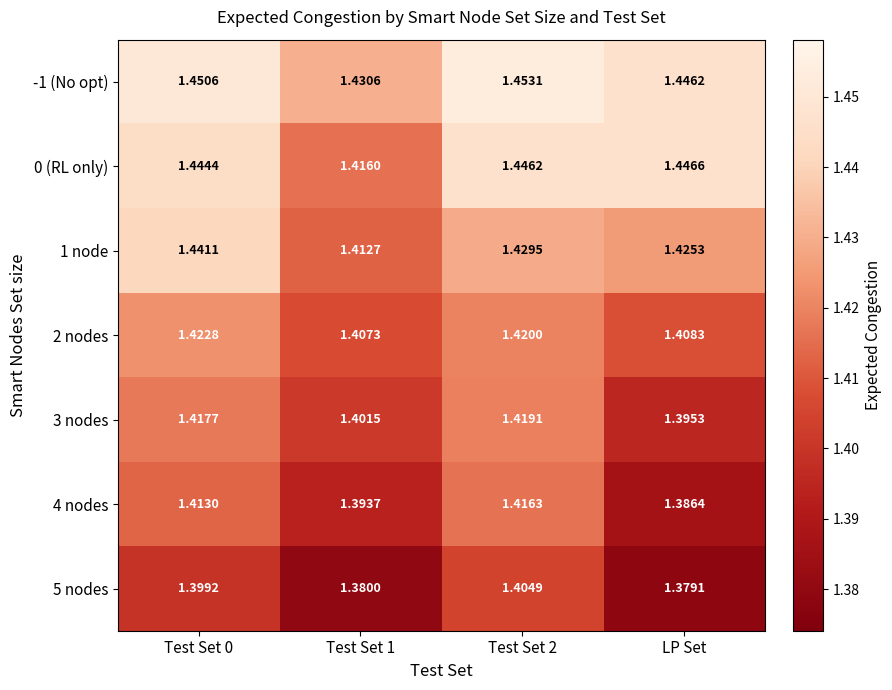

Where is 4 nodes nearest to the value 1?

LP Set